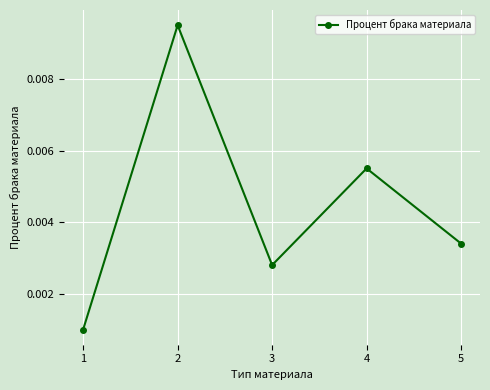

How many values are between 0 and 1?

5